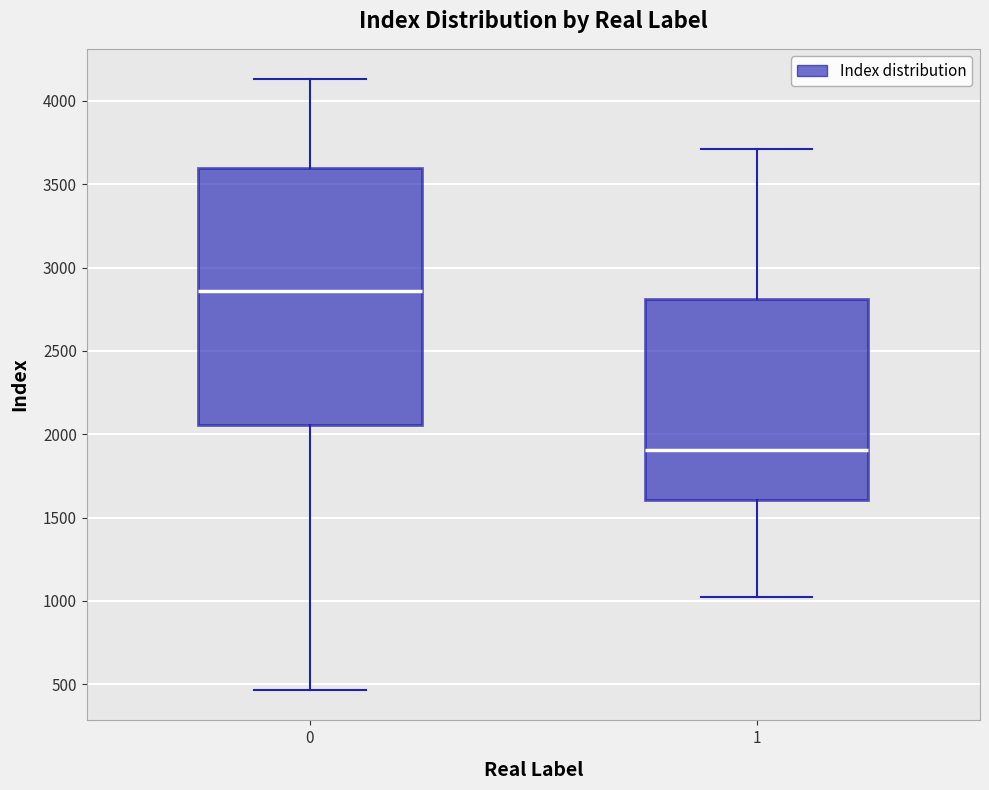

Which box's median line is the highest?

0